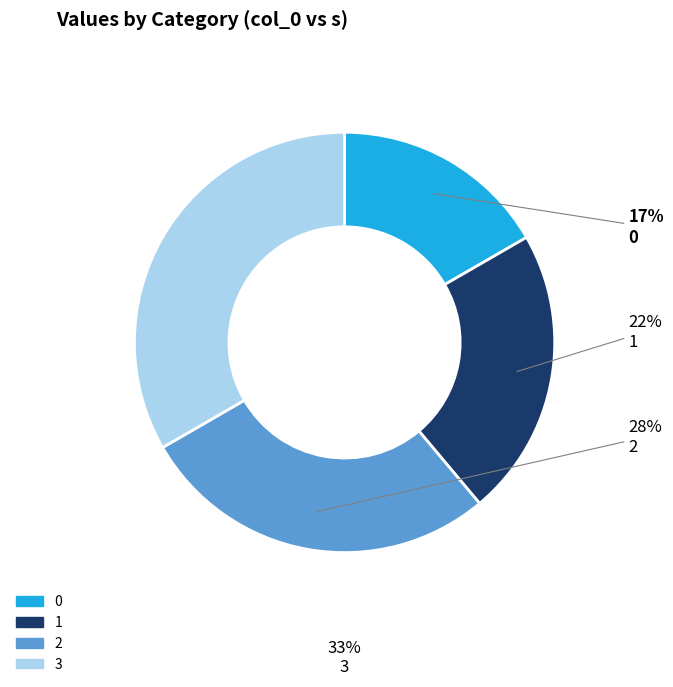

Which has a higher value, 1 or 2?

2